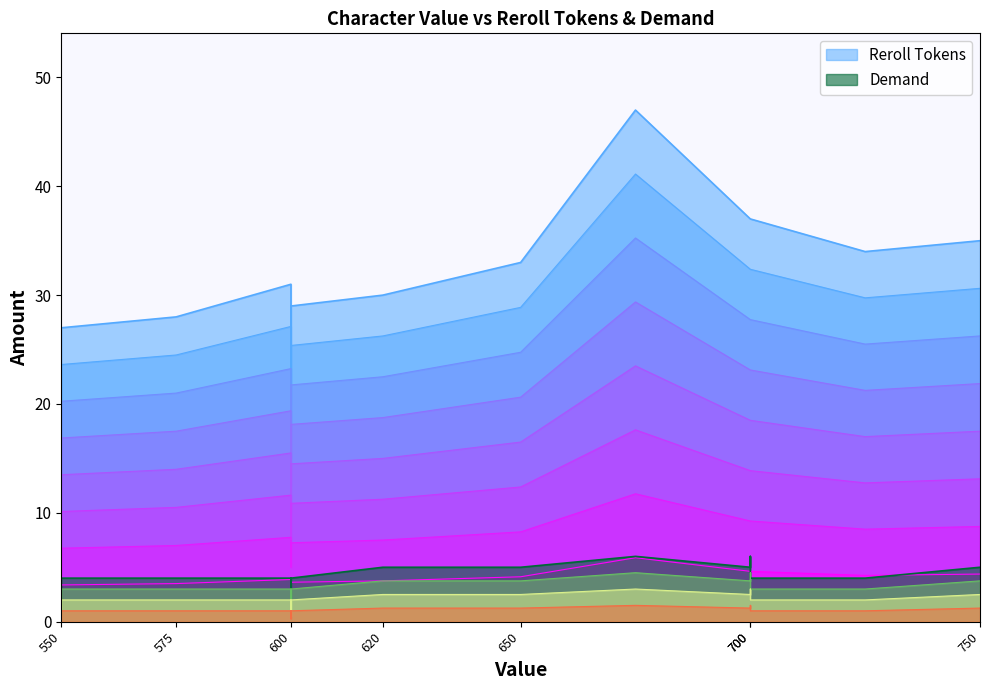

What is the smallest value displayed?

1